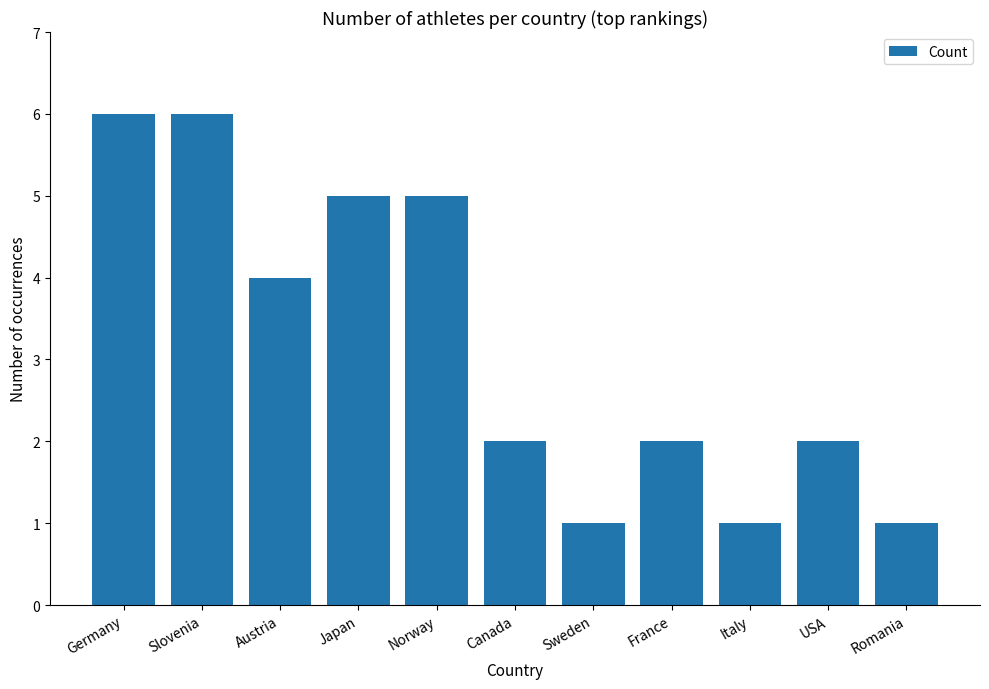

What is the sum of all values?

35